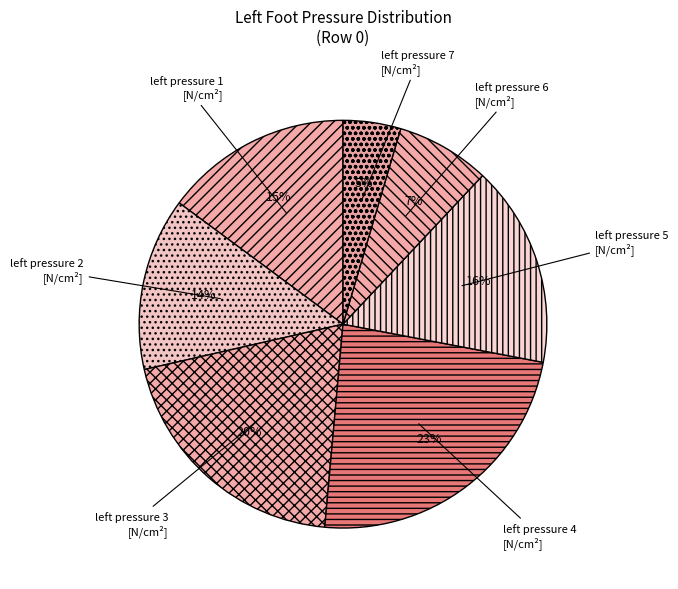

What is the largest slice in the pie chart?

left pressure 4[N/cm²]